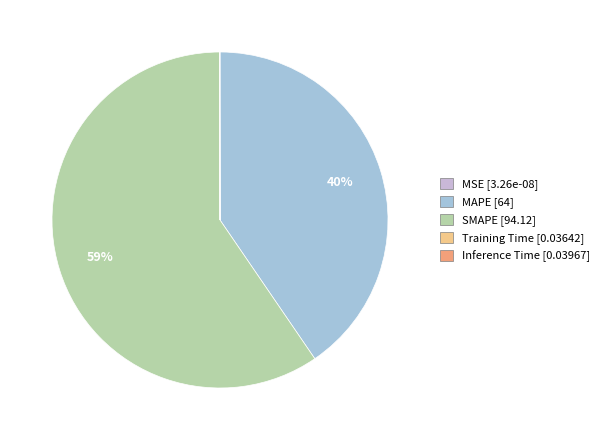

True or false: MAPE accounts for 51% of the total.

False